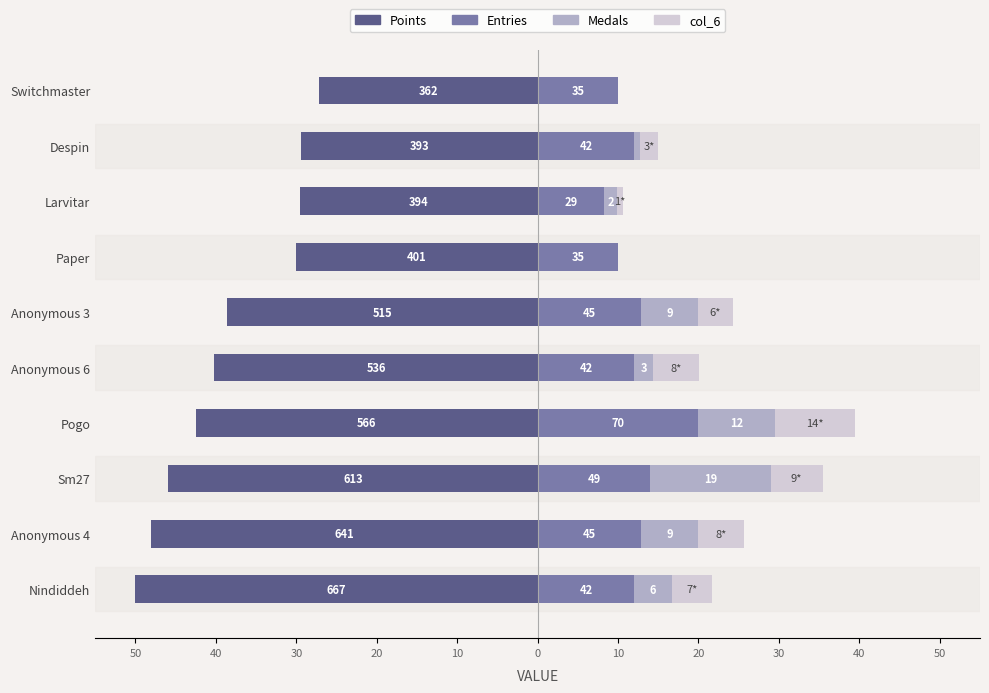

What is the average value of the Medals series?

4.8